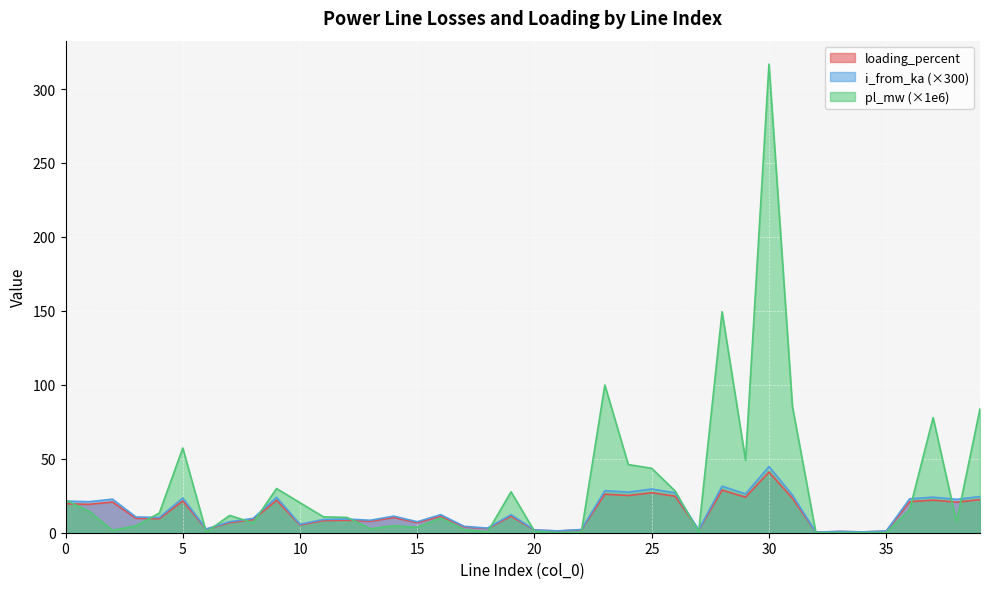

What is the value of the i_from_ka point at the 18th from the left?

4.3